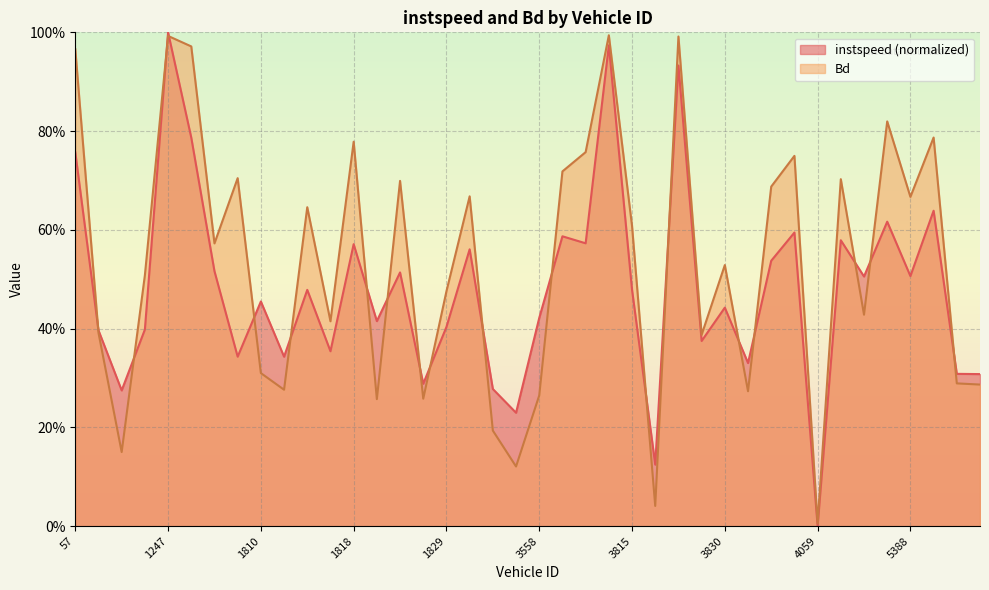

What is the sum of all Bd values?

21.3